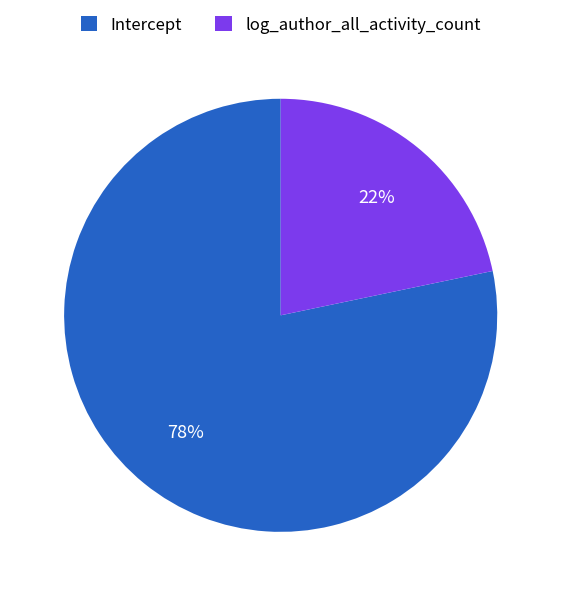

What is the largest slice in the pie chart?

Intercept